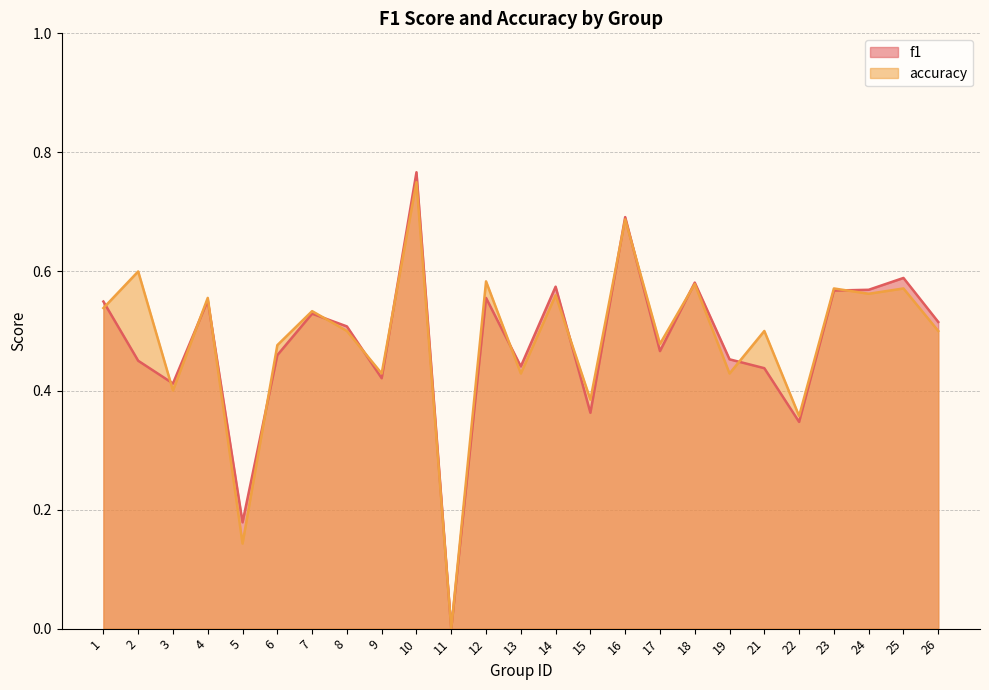

Count the accuracy values in the range 0 to 1.

25